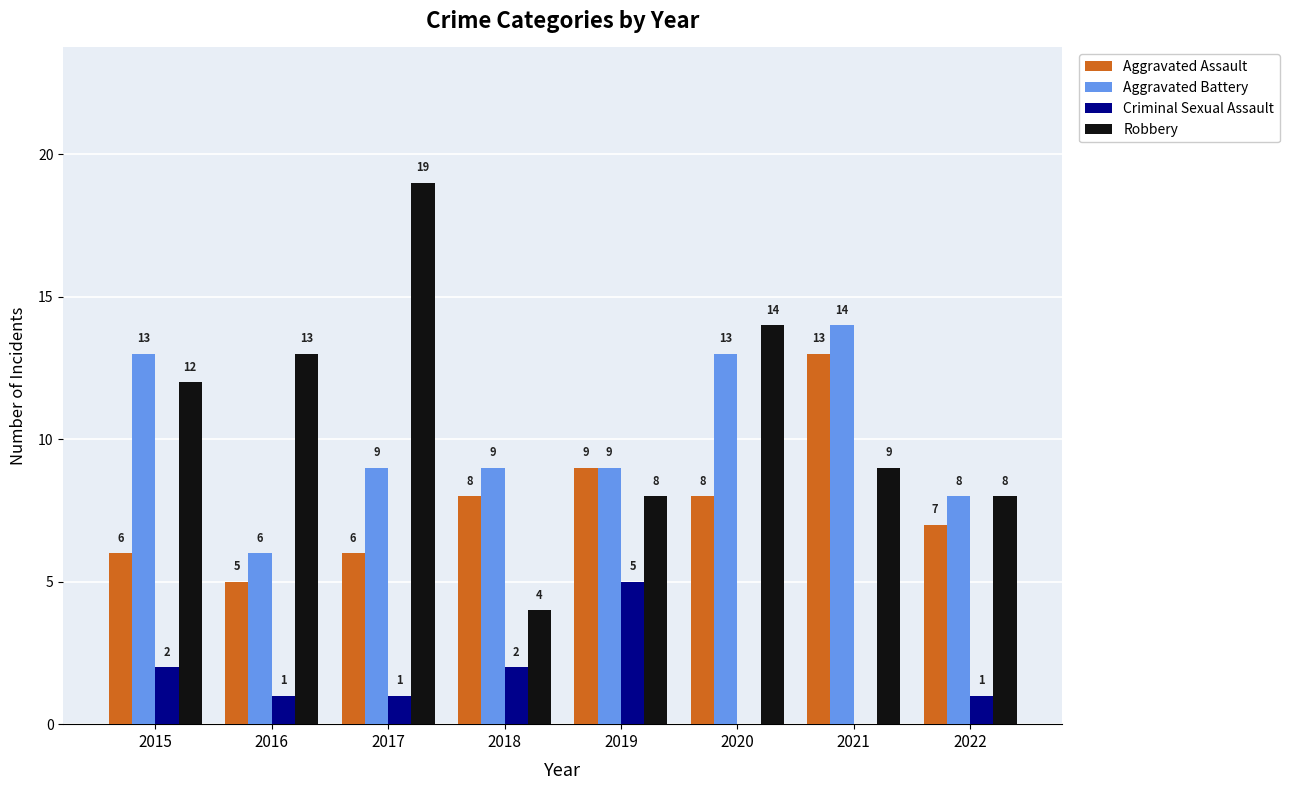

Is the value of Criminal Sexual Assault at 2017 greater than the value of Aggravated Battery at 2020?

No